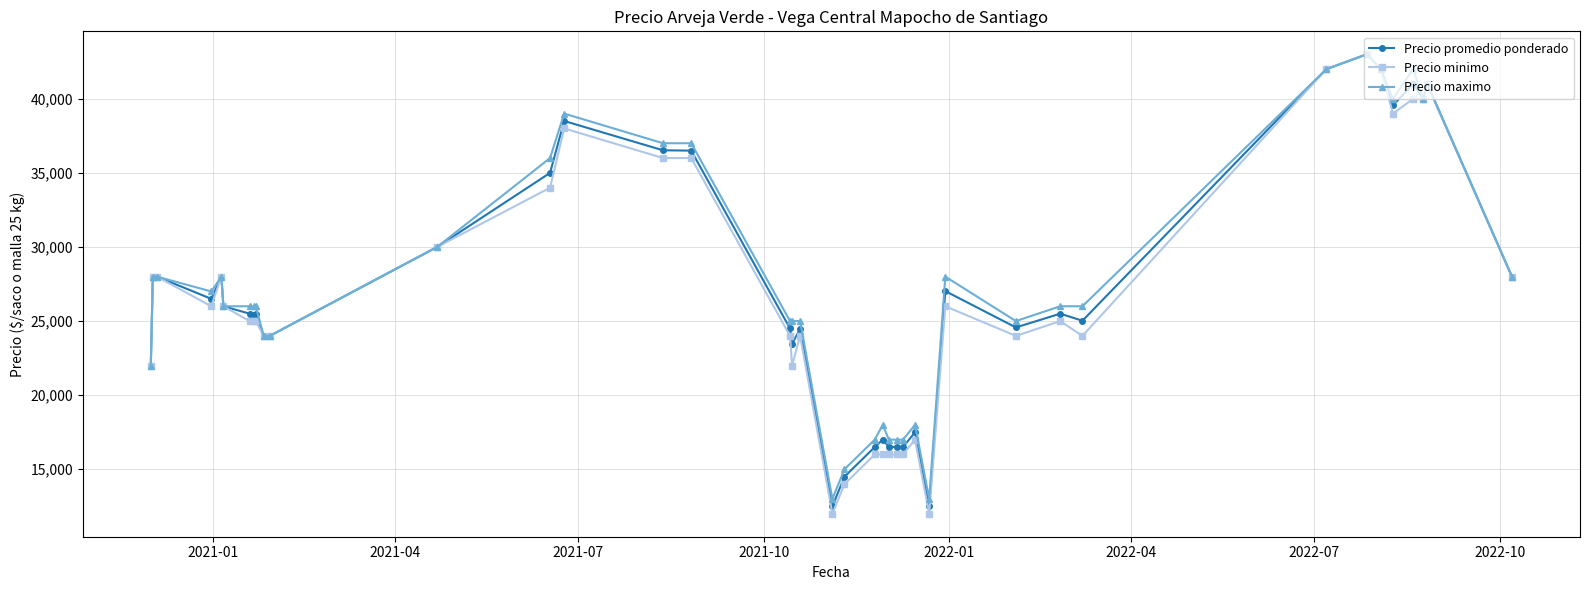

What is the value of the Precio maximo point at the 20th from the left?

13000